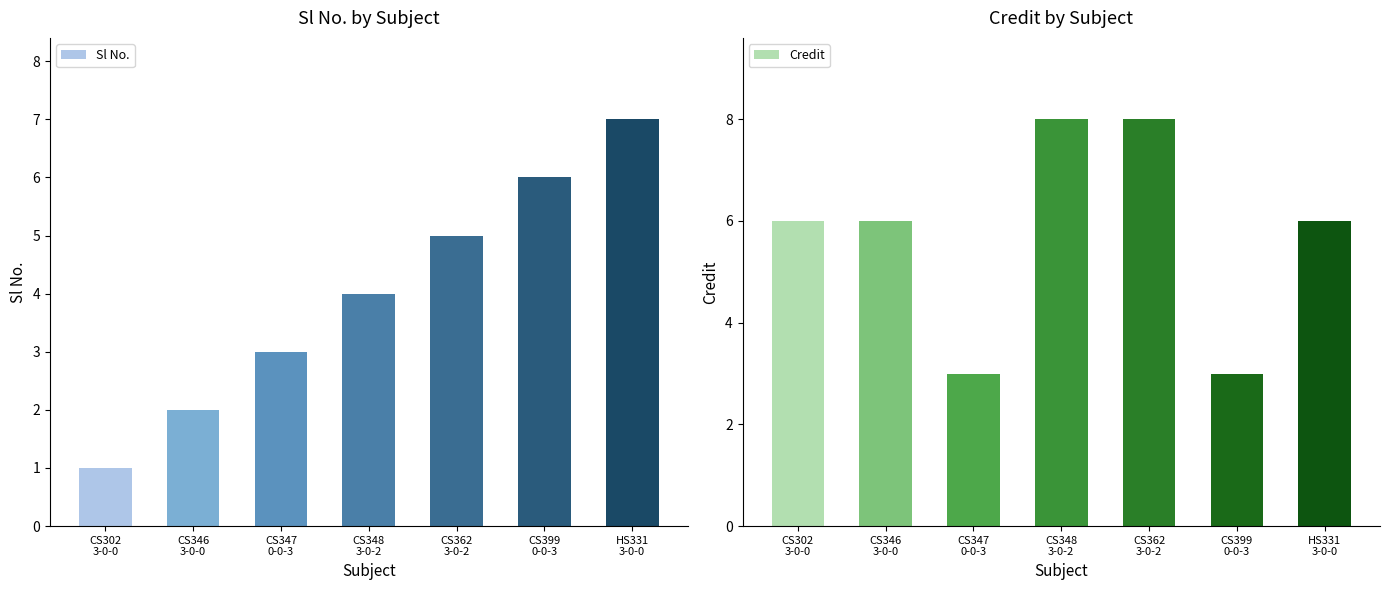

At which label is Credit closest to 5?

CS302
3-0-0